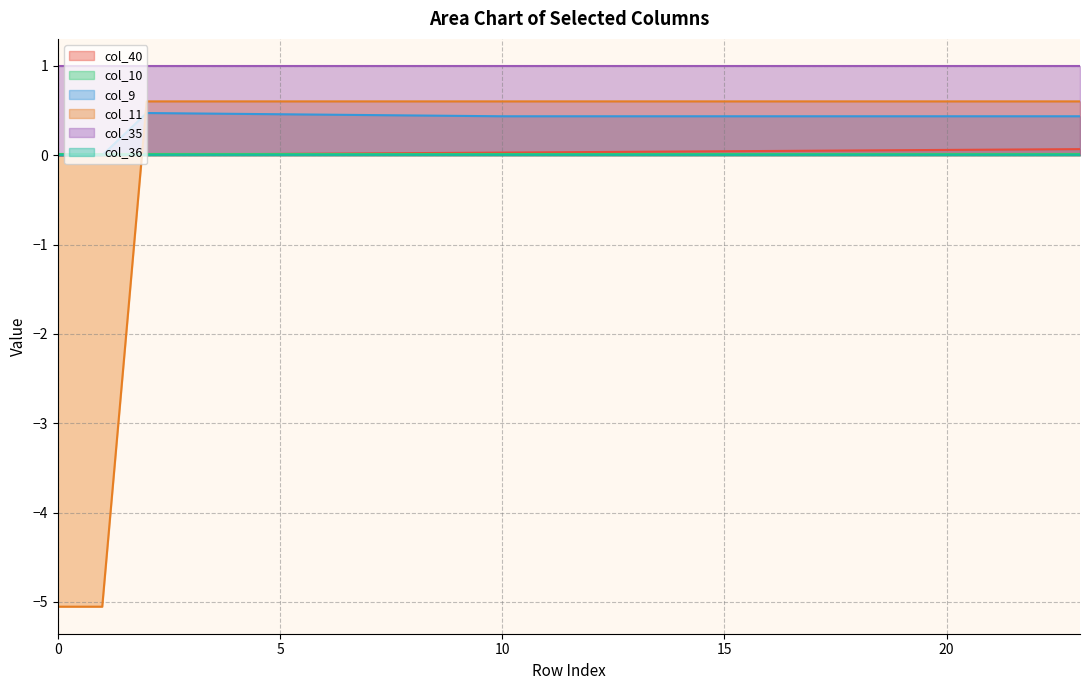

Which series has the widest spread of values?

col_11